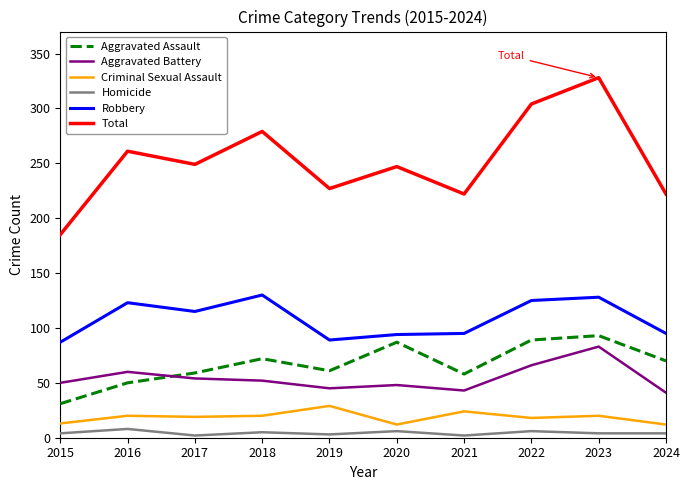

List the series in order of their peak value, highest first.

Total, Robbery, Aggravated Assault, Aggravated Battery, Criminal Sexual Assault, Homicide